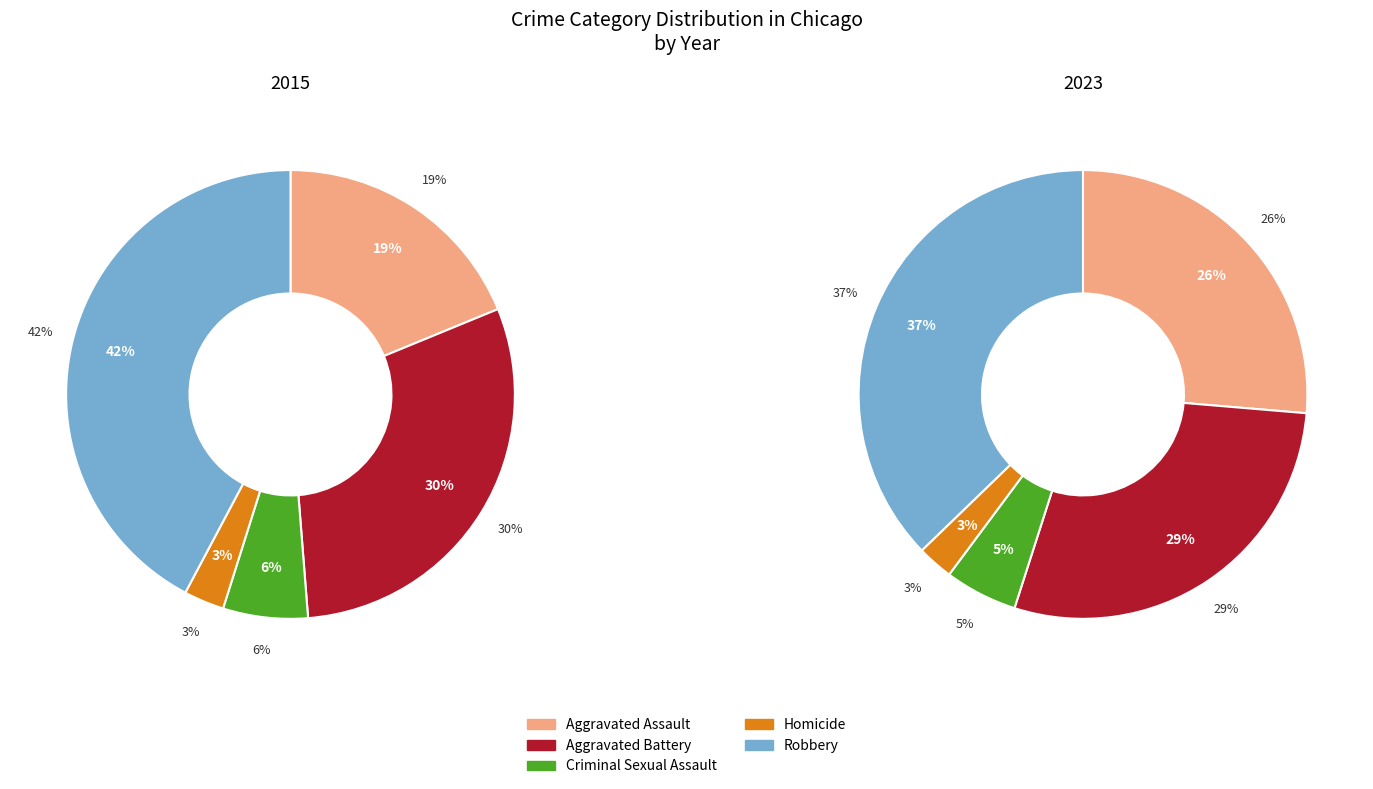

Rank the series by their maximum value, from highest to lowest.

values_2015, values_2023